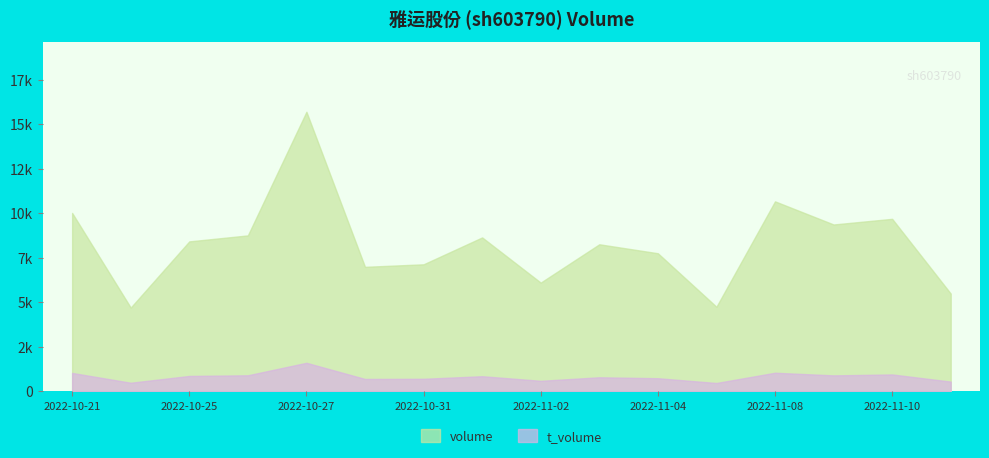

What is the spread (max minus min) of values at 2022-10-27?

14100